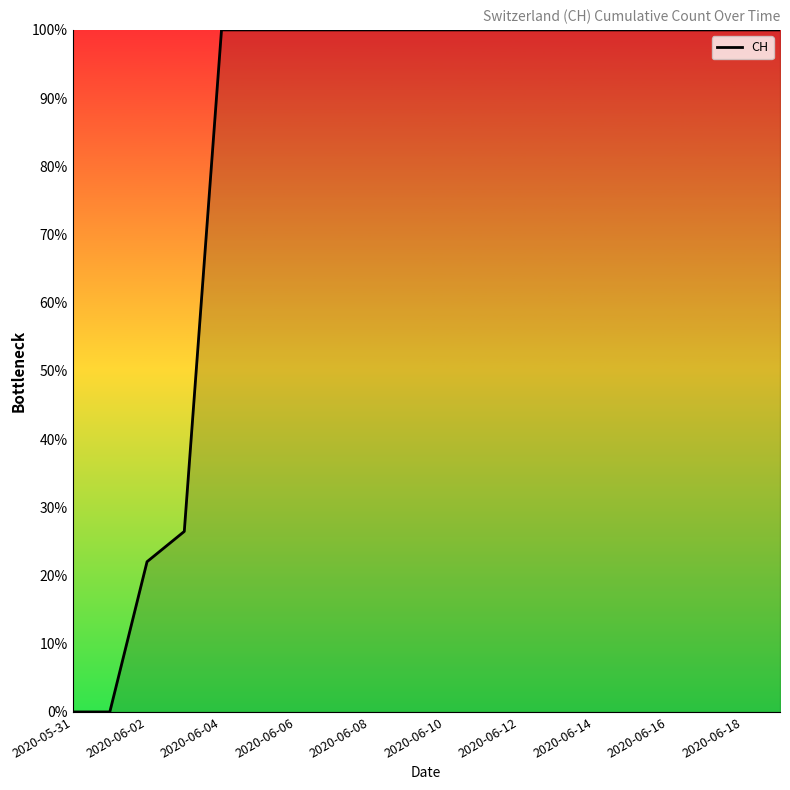

What is the difference between the maximum and minimum values?

100.0